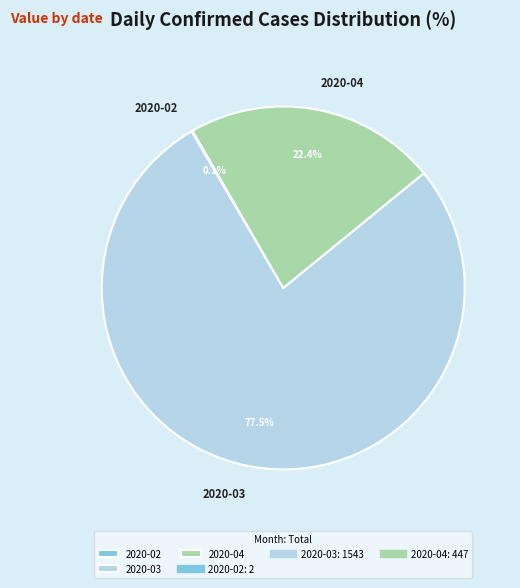

What portion of the pie excludes 2020-03?

22.5%